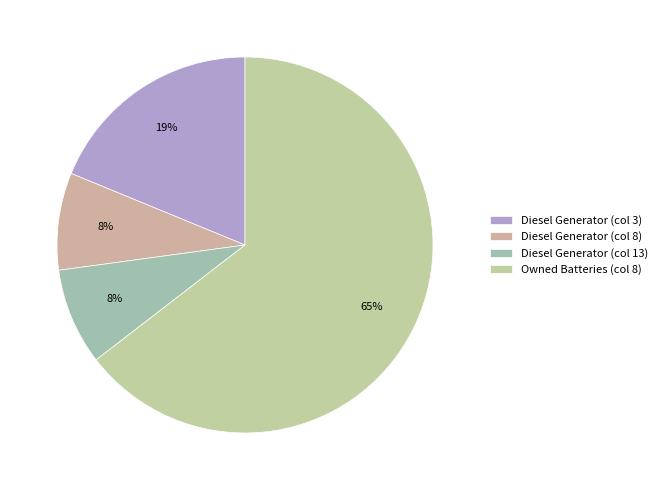

Rank the categories by value from lowest to highest.

Diesel Generator (col 13), Diesel Generator (col 8), Diesel Generator (col 3), Owned Batteries (col 8)